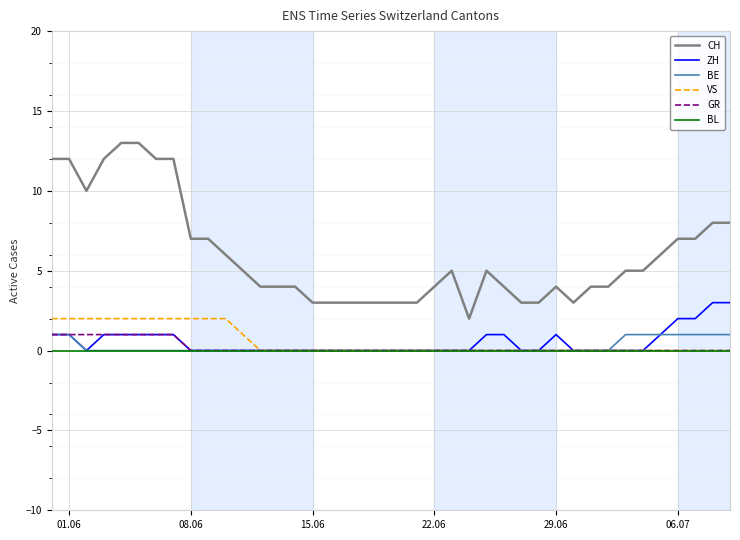

What is the maximum value for CH?

13